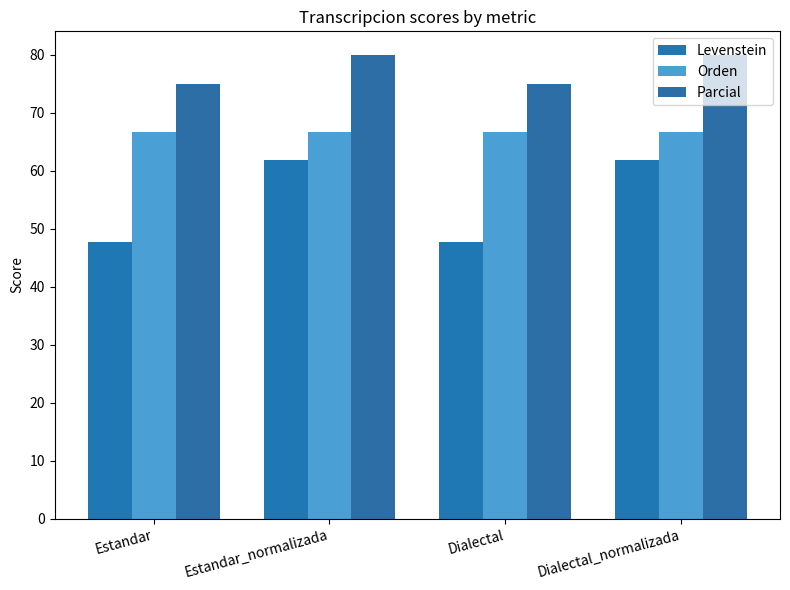

What is the difference between the maximum and minimum values in the Levenstein series?

14.1